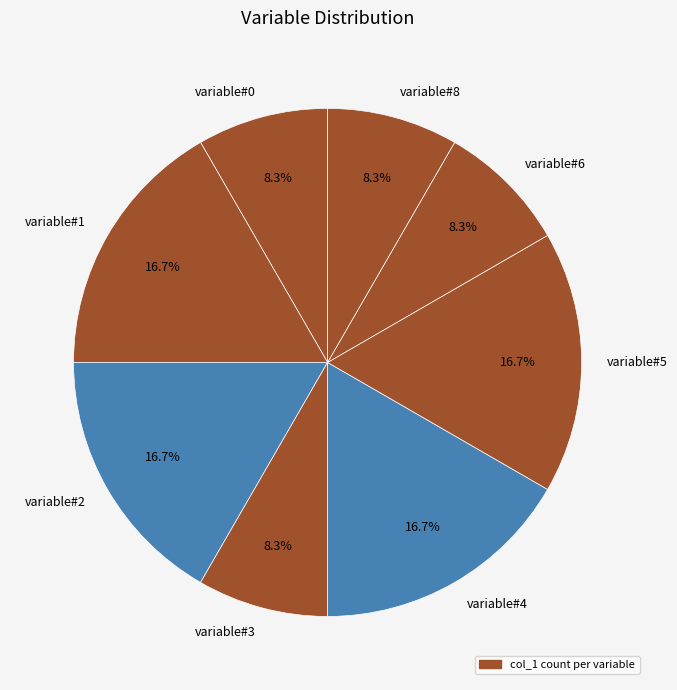

How many slices are in this pie chart?

8